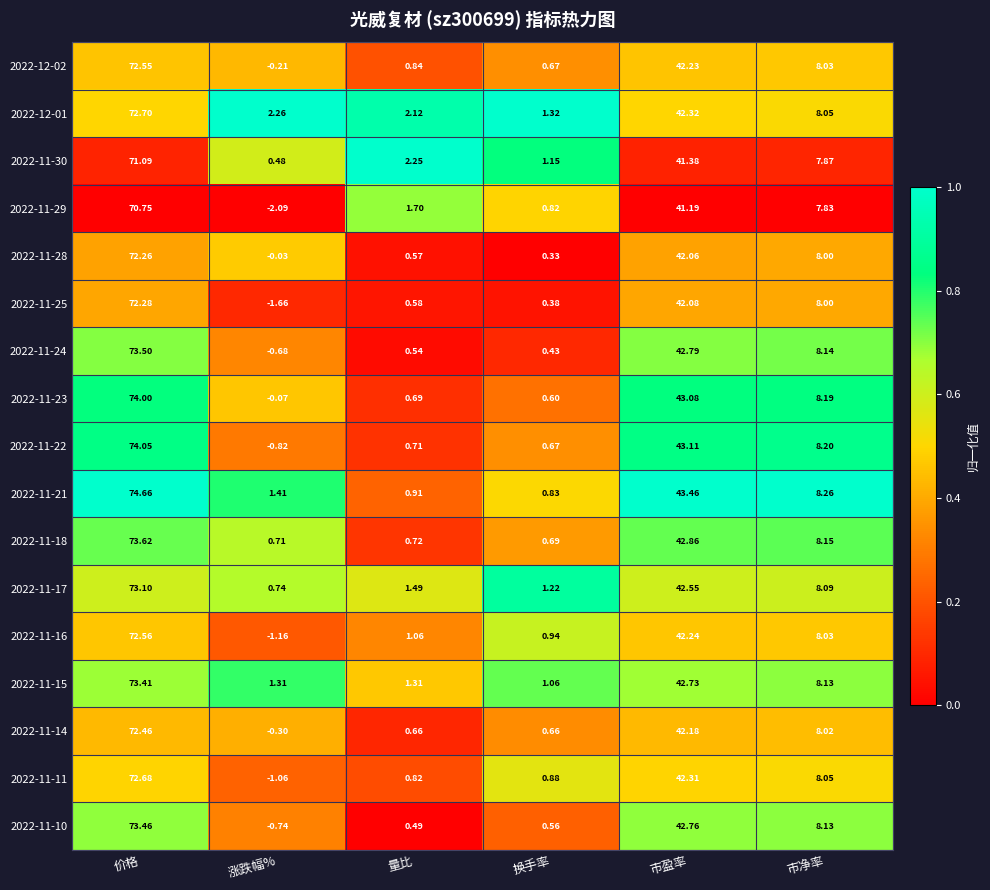

Rank the categories by 2022-11-24 value from highest to lowest.

价格, 市盈率, 市净率, 量比, 换手率, 涨跌幅%